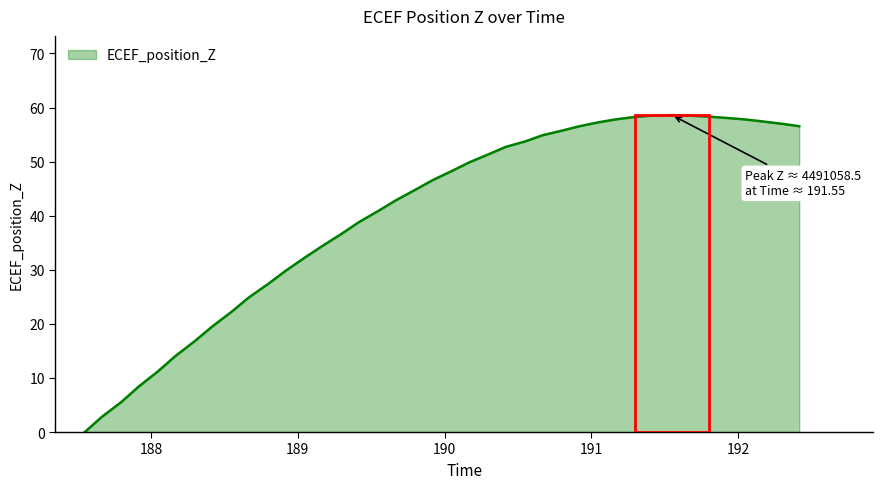

What is the greatest value displayed?

58.6